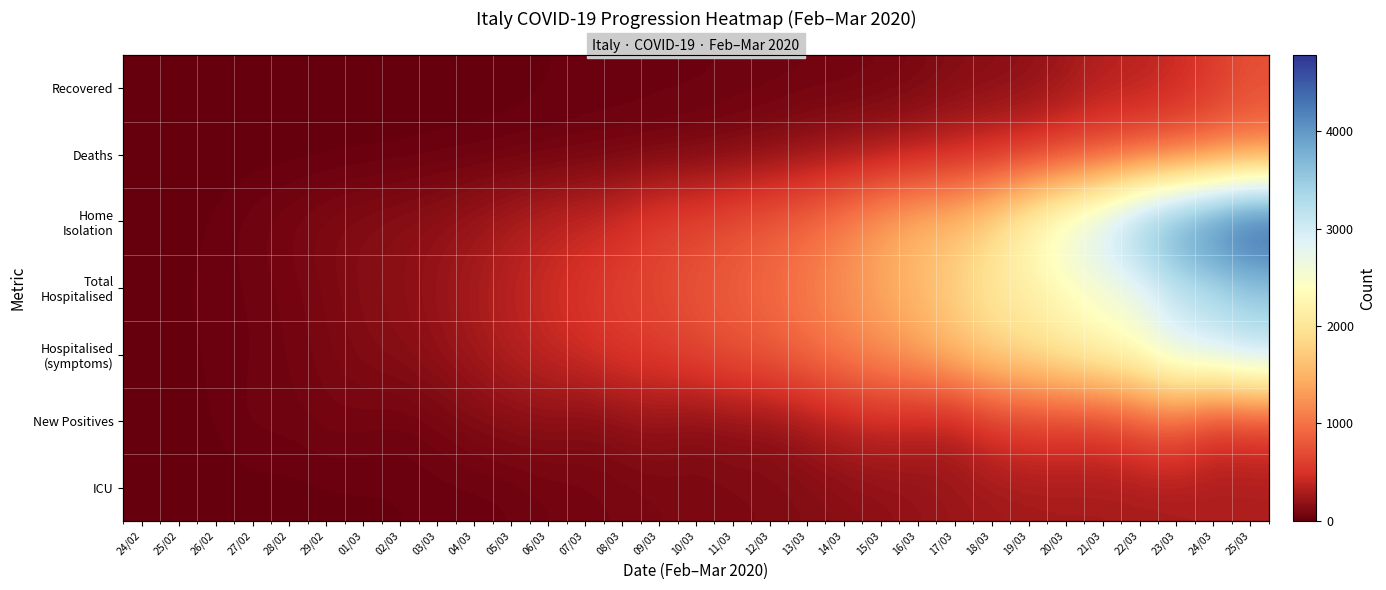

What is the difference between the highest and lowest values at 28/02?

81